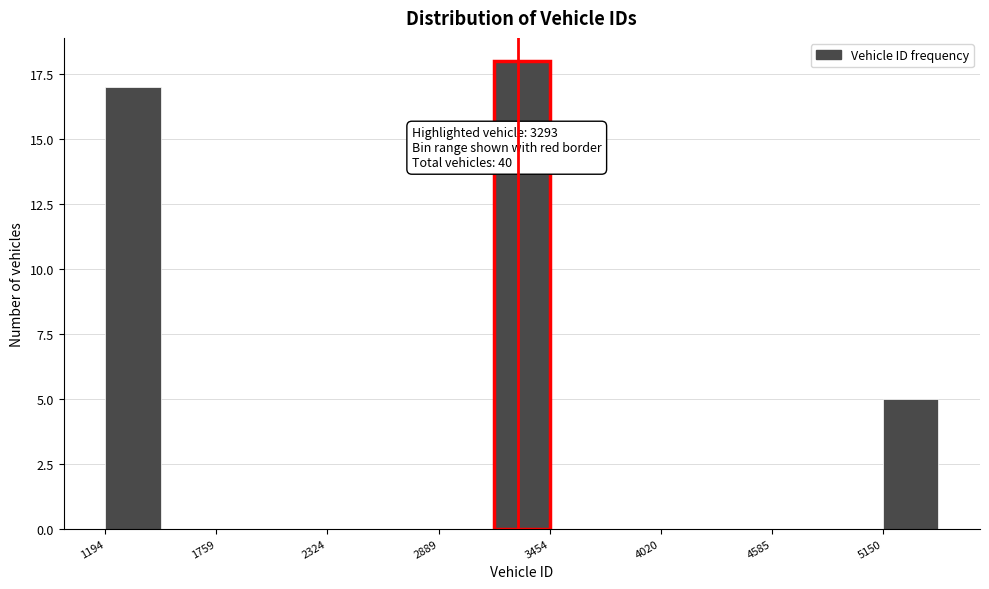

Around what value on the x-axis is the tallest bar? Give the approximate position of its centre, as read against the axis.

3300